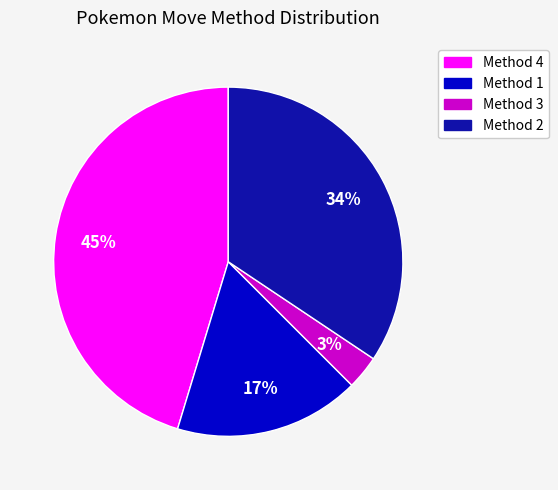

Do Method 2 and Method 1 together represent more than half of the pie?

Yes